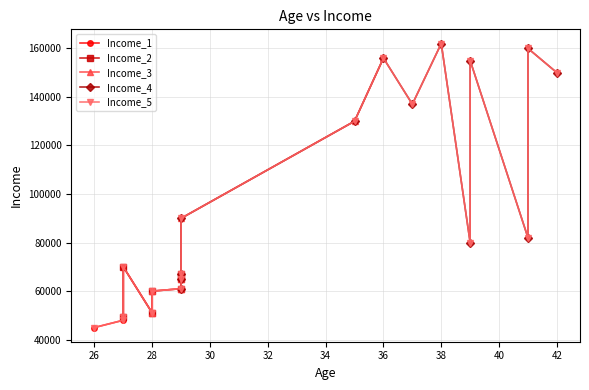

What value does the data have at 29, to the nearest 10?

61000